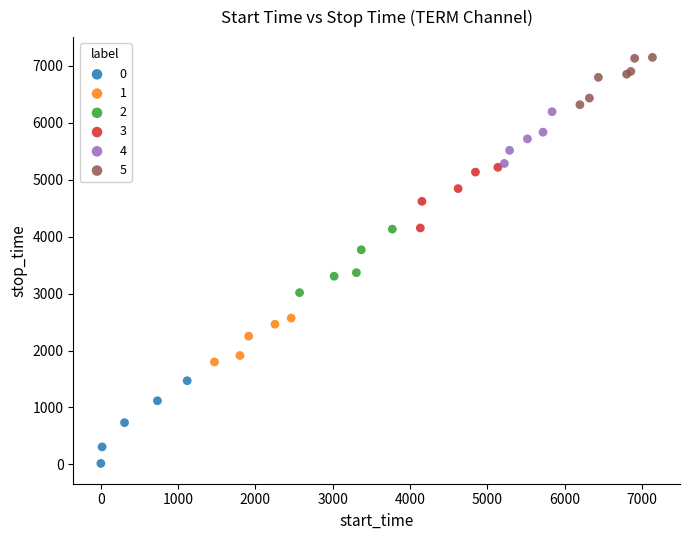

What are all the series names shown in the legend?

0, 1, 2, 3, 4, 5